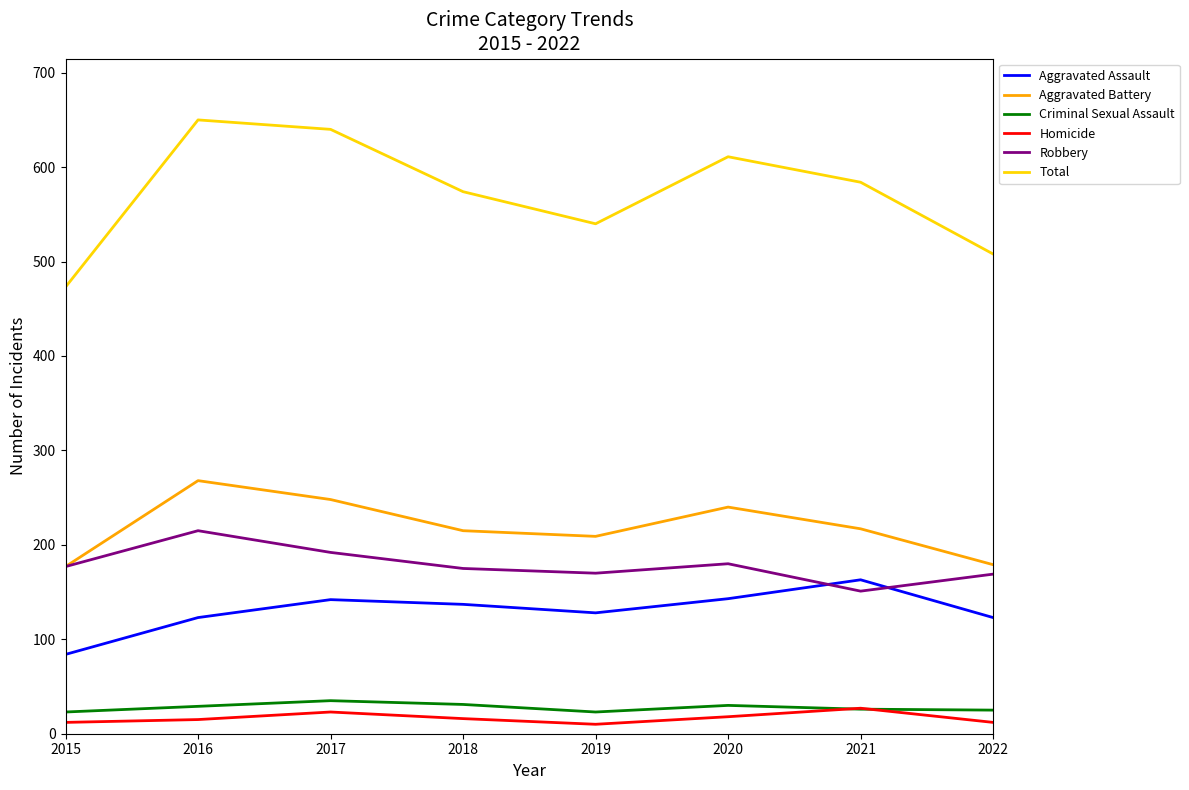

True or false: Criminal Sexual Assault and Aggravated Battery cross at least once.

False